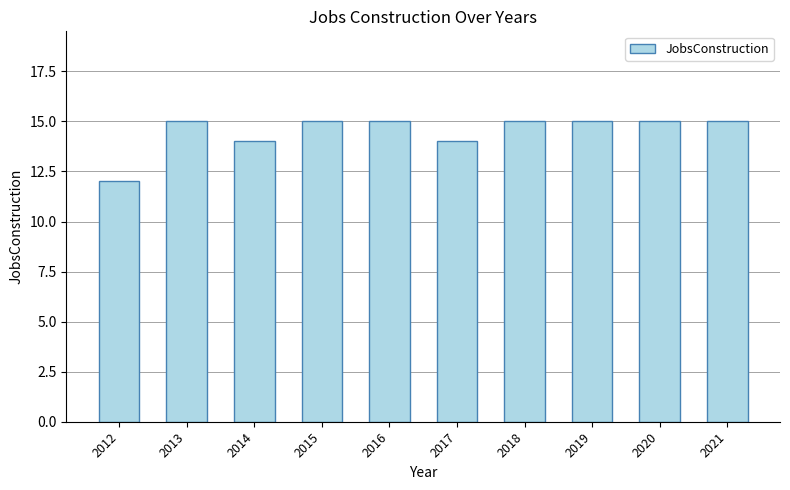

Does the chart contain any negative values?

No